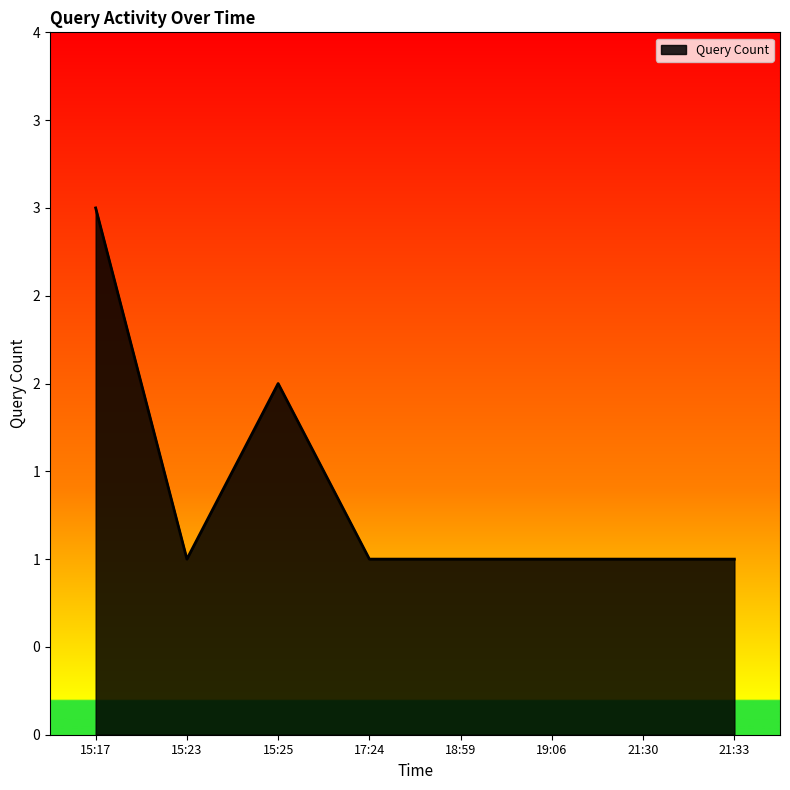

Rank the categories by value from lowest to highest.

15:23, 17:24, 18:59, 19:06, 21:30, 21:33, 15:25, 15:17